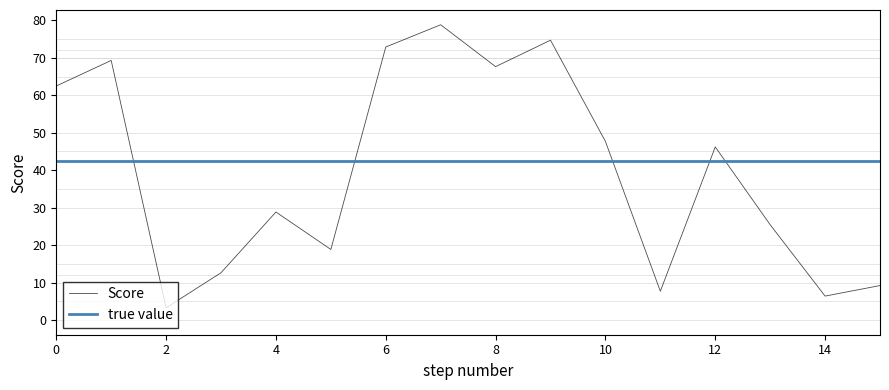

What is the sum of all values?

632.0